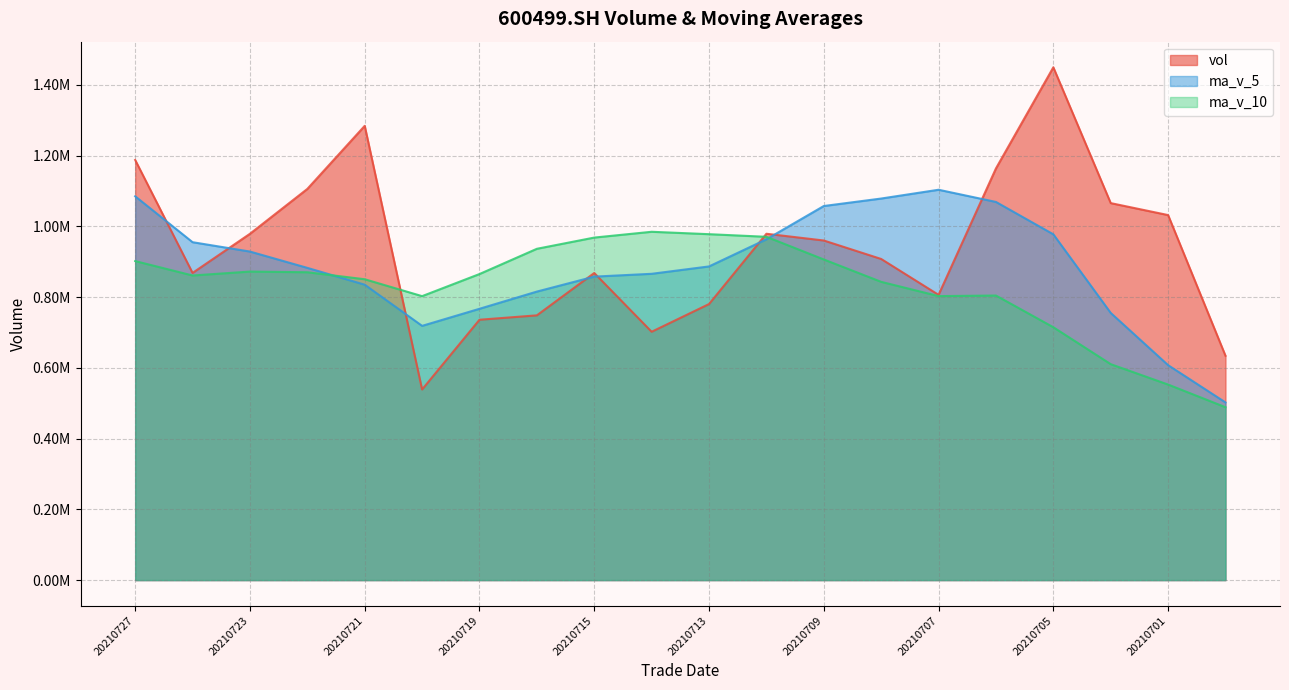

True or false: ma_v_10 has a value of 802615.9 at 20210720.

True